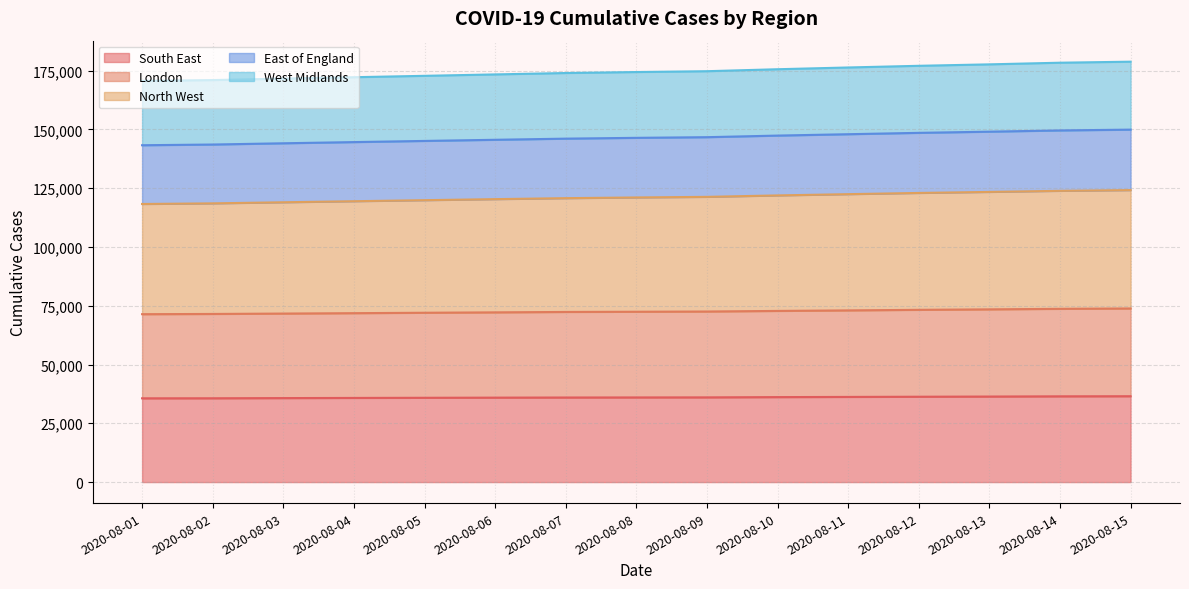

True or false: East of England has more than 1 points higher than both neighbors.

False